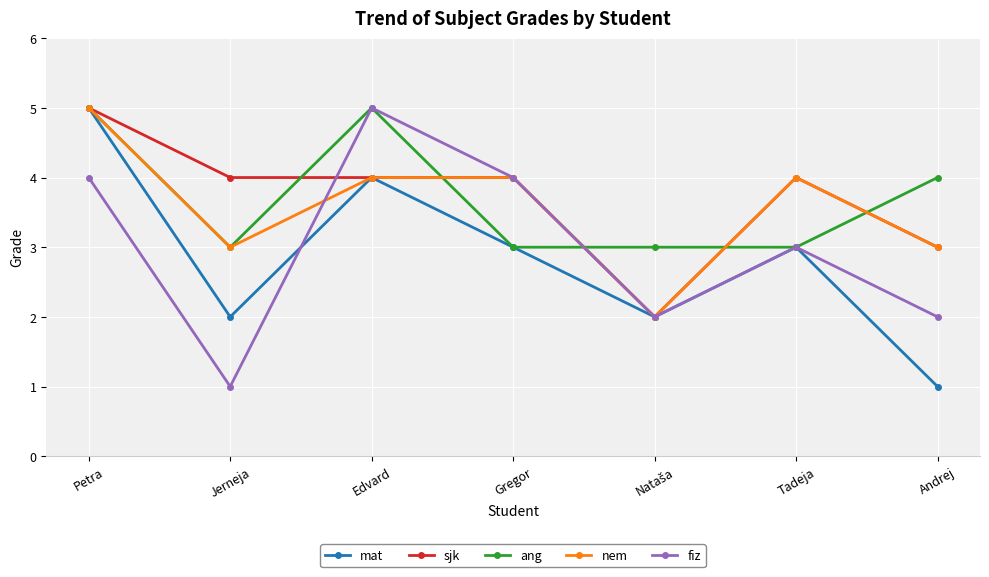

What are all the series names shown in the legend?

mat, sjk, ang, nem, fiz